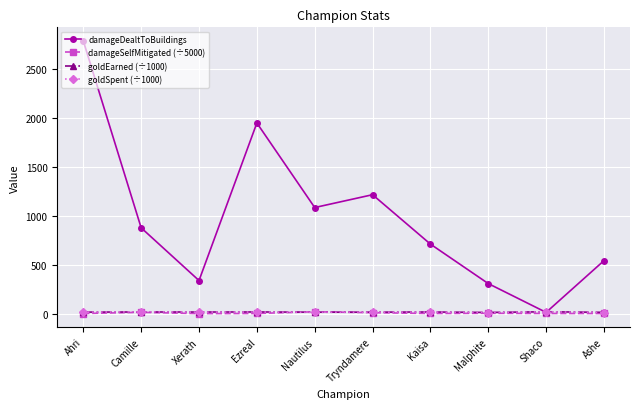

Where is the first local maximum for damageDealtToBuildings?

Ezreal